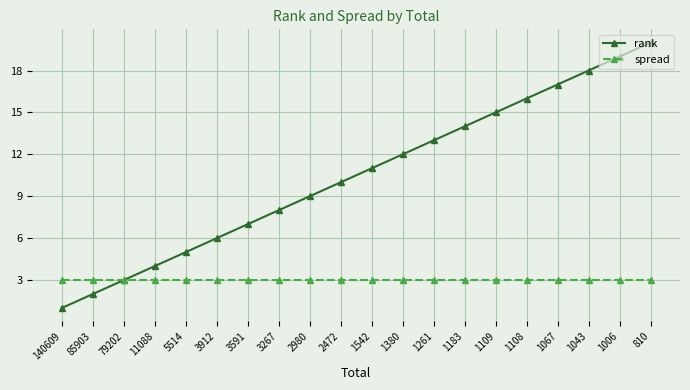

What is the value of the spread point at the 2nd from the left?

3